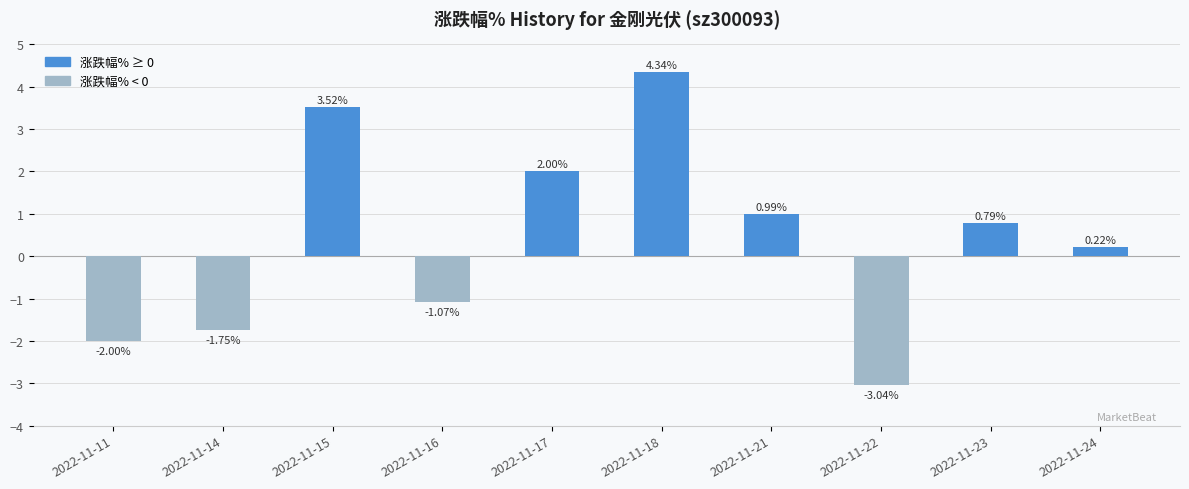

How many distinct data groups are displayed?

1